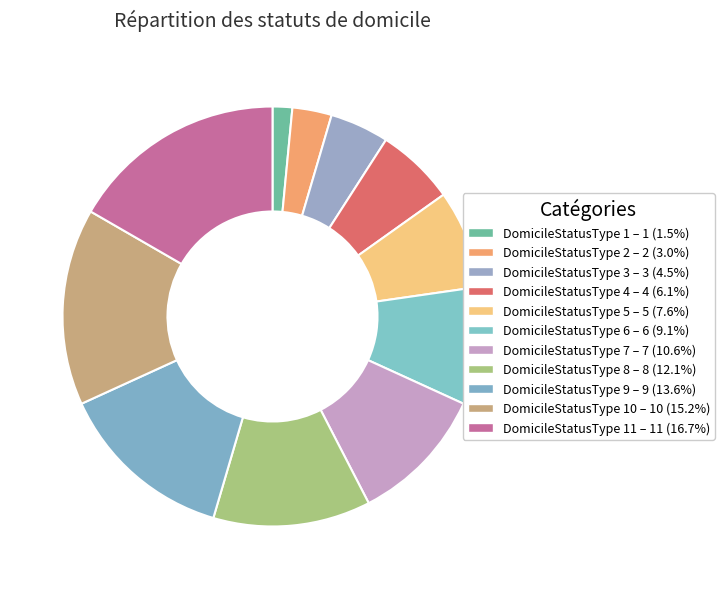

Count the number of slices in the pie.

11